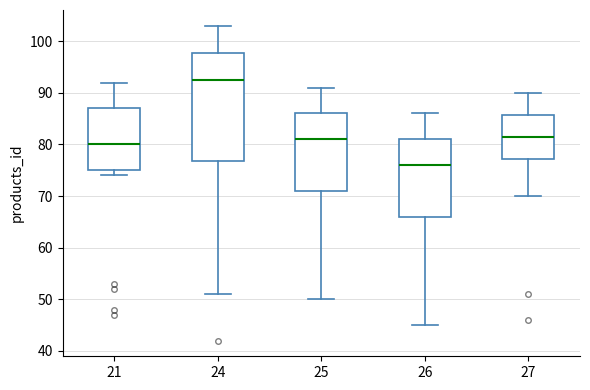

Reading left to right, transcribe this box plot: for each box, give where its median line is, the range the box spans, and where its two whiskers end, as read against the y-axis. The values are not printed on the chart, so give them approximately, as read against the axis.

21: median 80, box 75 to 87, whiskers 74 to 92
24: median 93, box 77 to 98, whiskers 51 to 103
25: median 81, box 71 to 86, whiskers 50 to 91
26: median 76, box 66 to 81, whiskers 45 to 86
27: median 82, box 77 to 86, whiskers 70 to 90